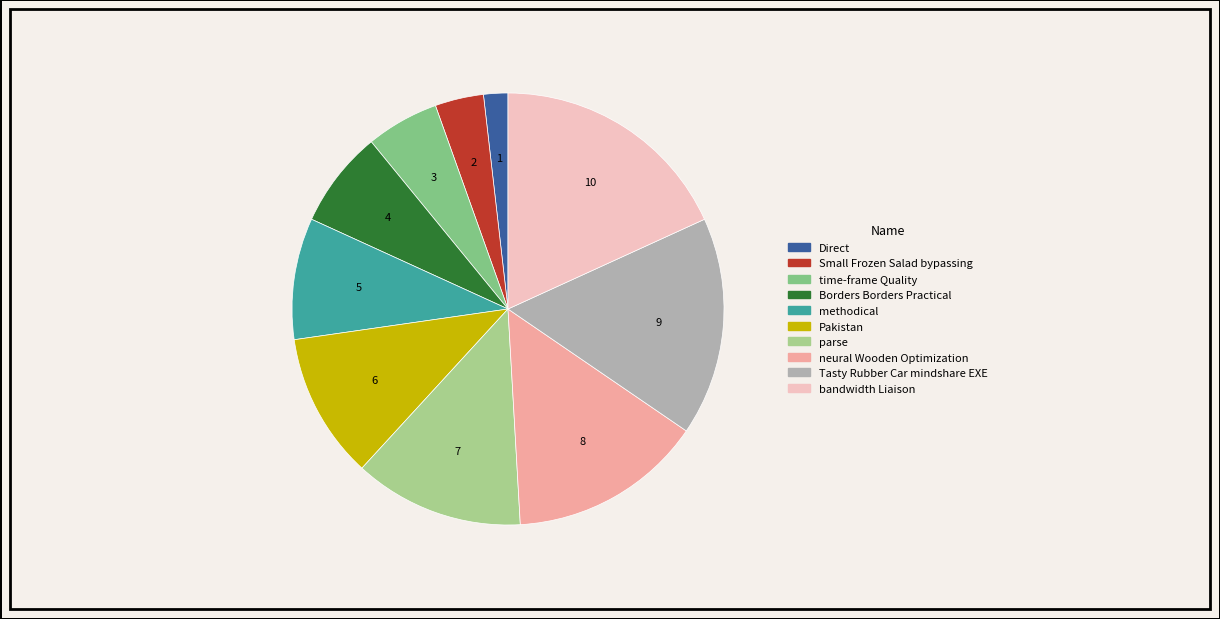

How many segments does this pie chart have?

10